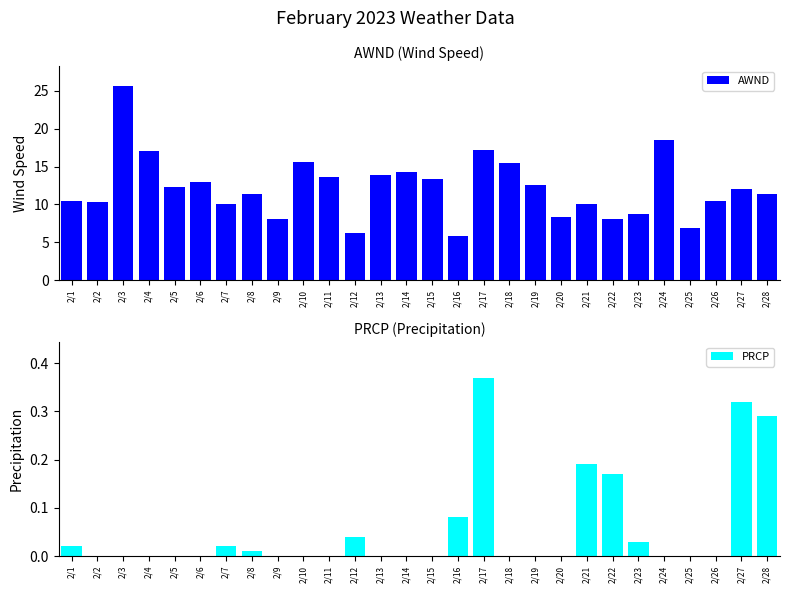

Reading right to left, list all the values displayed in this chart.

AWND: 2/28=11.4	2/27=12.1	2/26=10.5	2/25=6.9	2/24=18.6	2/23=8.7	2/22=8.1	2/21=10.1	2/20=8.3	2/19=12.5	2/18=15.4	2/17=17.2	2/16=5.8	2/15=13.4	2/14=14.3	2/13=13.9	2/12=6.3	2/11=13.7	2/10=15.7	2/9=8.1	2/8=11.4	2/7=10.1	2/6=13.0	2/5=12.3	2/4=17.0	2/3=25.7	2/2=10.3	2/1=10.5
PRCP: 2/28=0.3	2/27=0.3	2/26=0.0	2/25=0.0	2/24=0.0	2/23=0.0	2/22=0.2	2/21=0.2	2/20=0.0	2/19=0.0	2/18=0.0	2/17=0.4	2/16=0.1	2/15=0.0	2/14=0.0	2/13=0.0	2/12=0.0	2/11=0.0	2/10=0.0	2/9=0.0	2/8=0.0	2/7=0.0	2/6=0.0	2/5=0.0	2/4=0.0	2/3=0.0	2/2=0.0	2/1=0.0